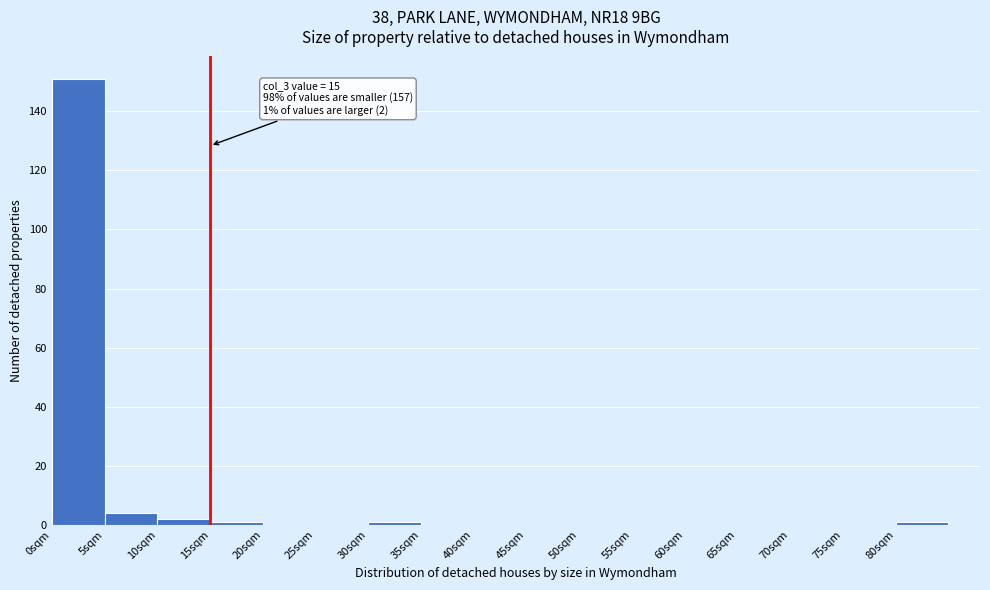

Over which range of the x-axis is the bar tallest?

0 to 5